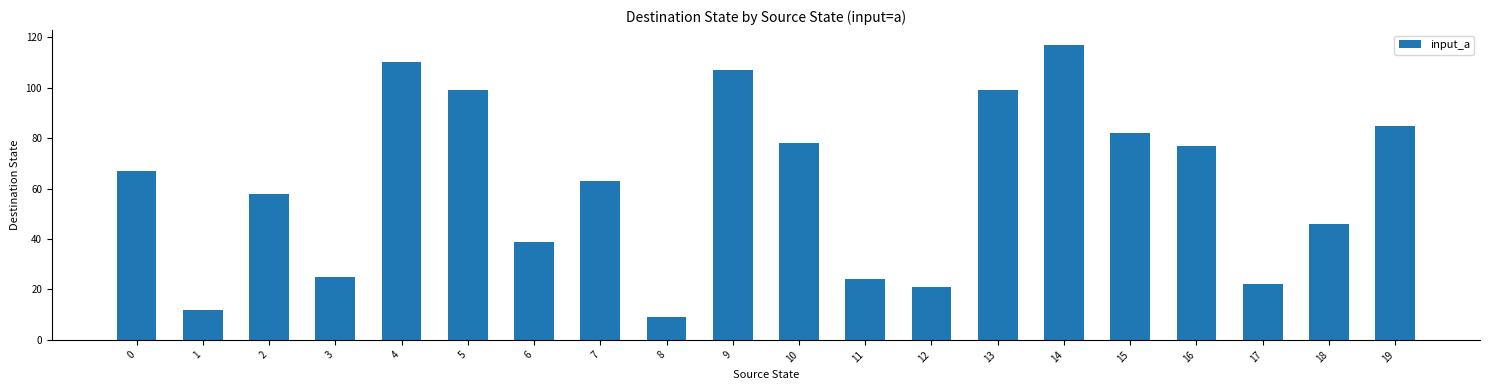

What is the difference between the second highest and second lowest values?

98